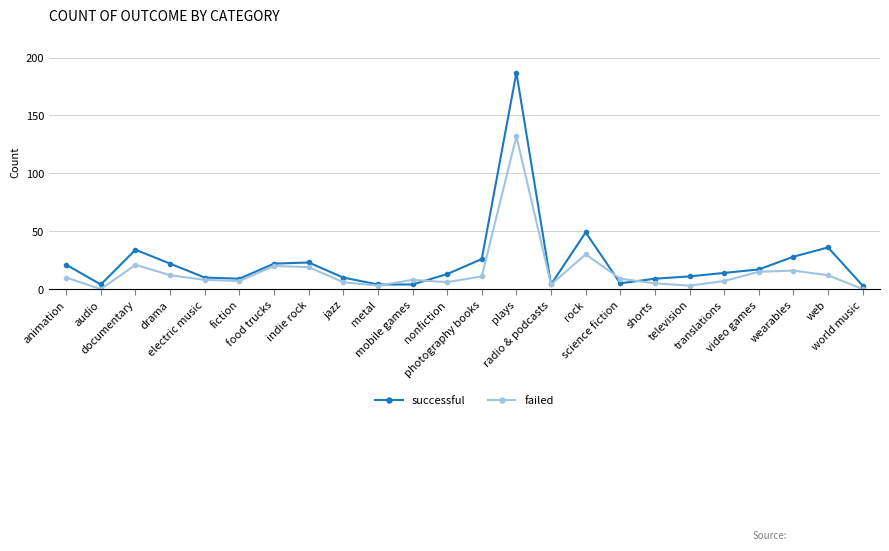

What is the value of the failed point at the 13th from the left?

11